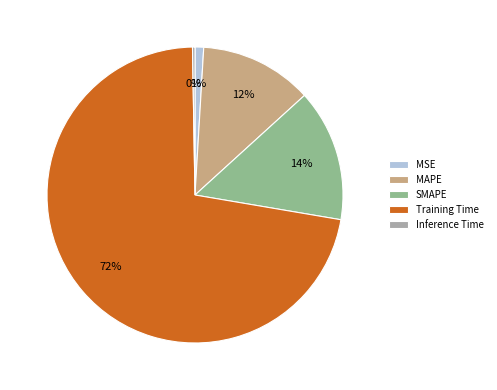

What is the largest slice in the pie chart?

Training Time